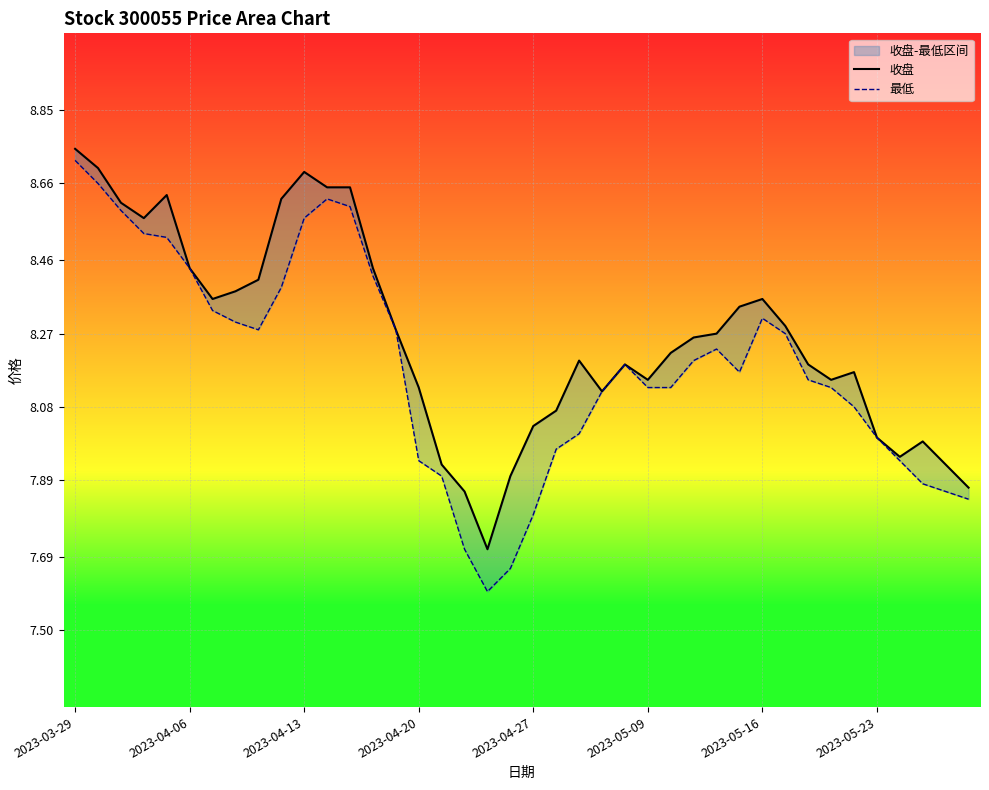

In 收盘, how many points are higher than both neighbors (excluding endpoints)?

7